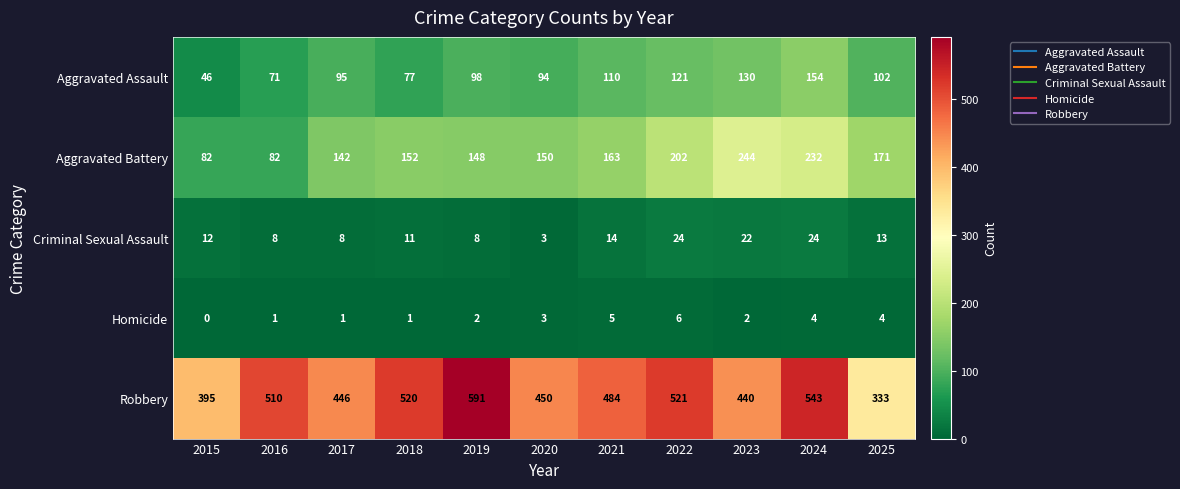

At how many categories does at least one series exceed 167?

11